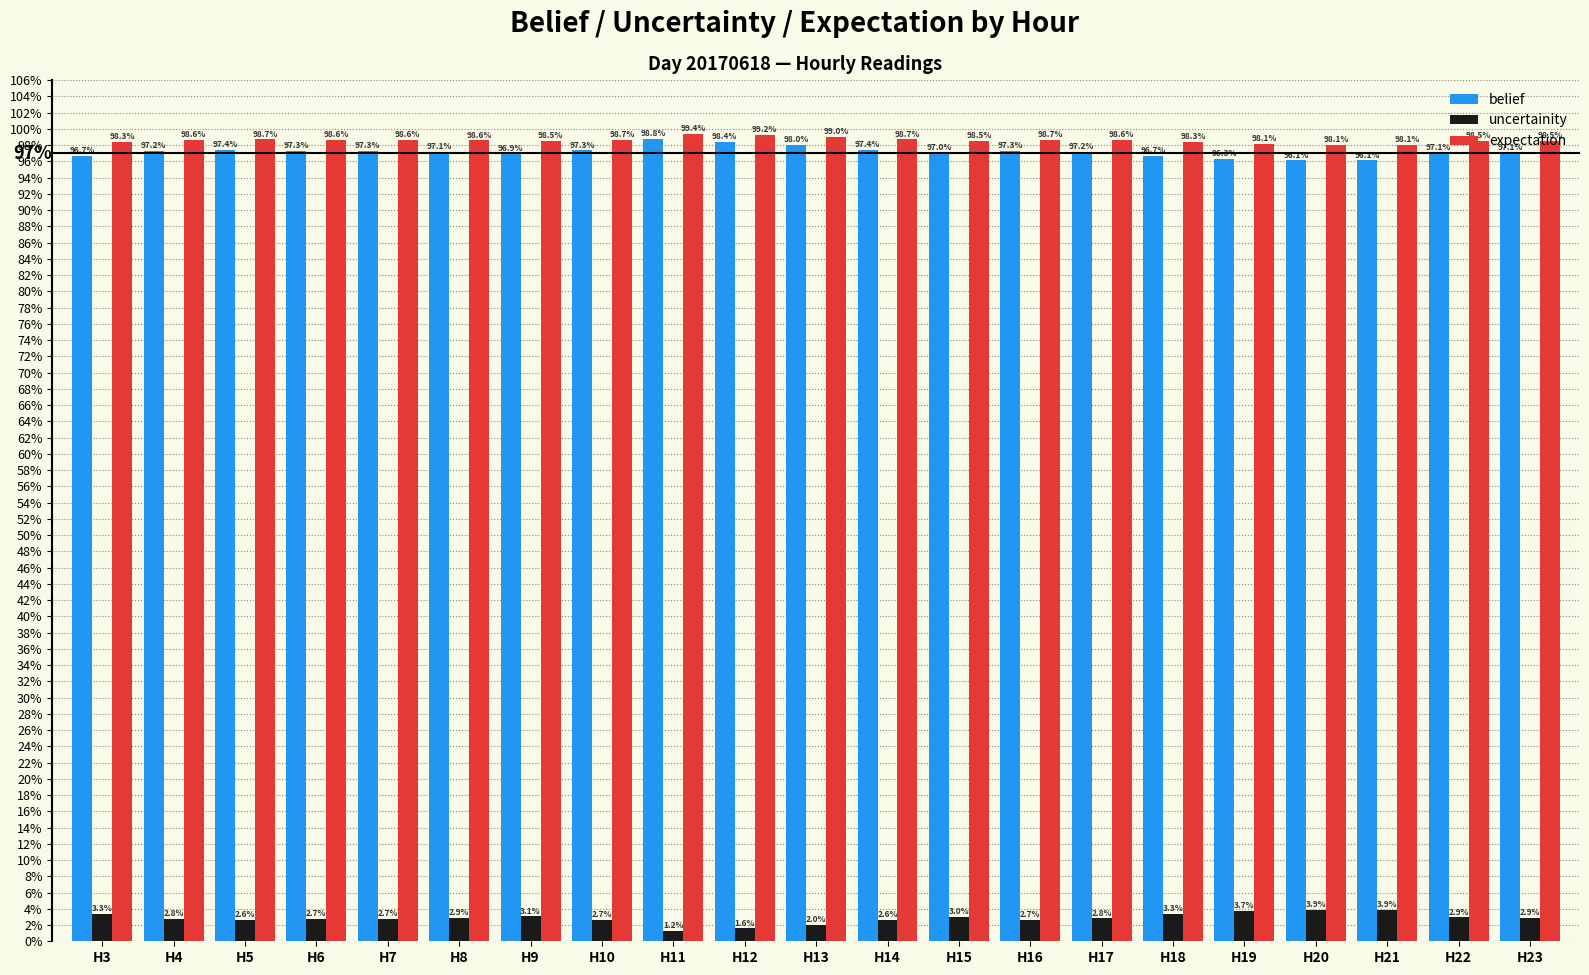

Rank the series at H5 from highest to lowest value.

expectation, belief, uncertainity